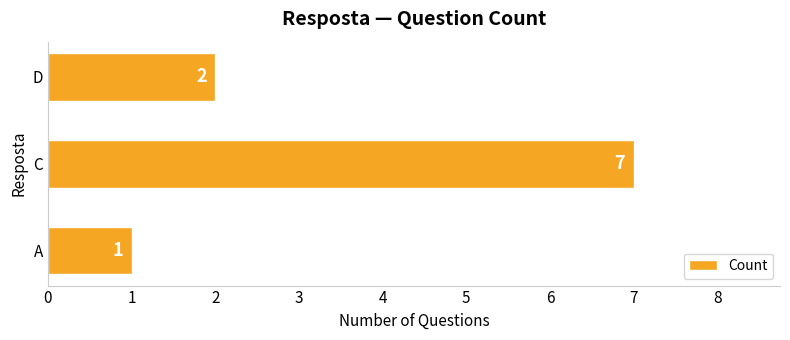

Reading top to bottom, extract all data points from this chart.

D=2	C=7	A=1